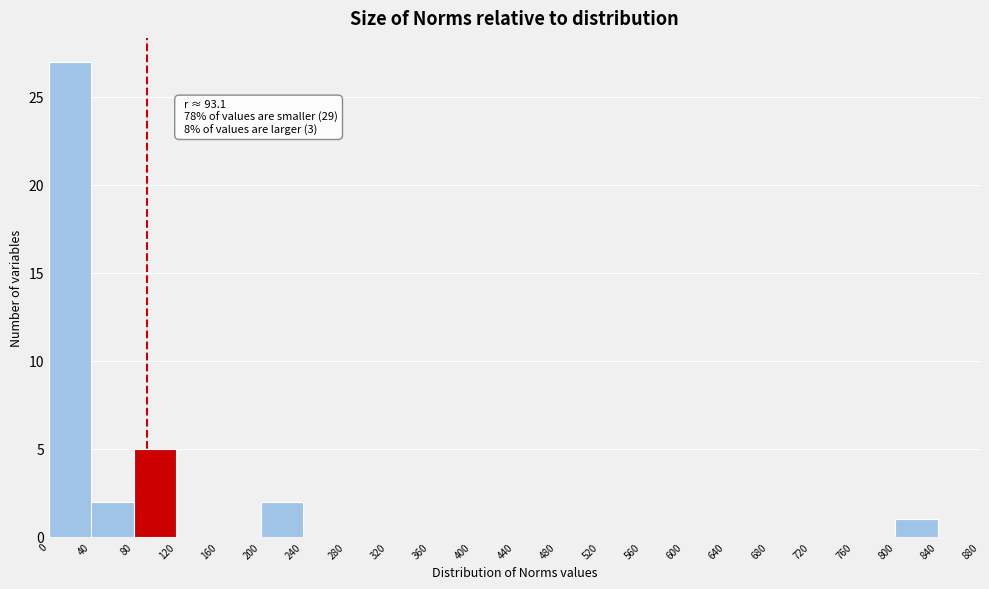

Over which range of the x-axis is the bar tallest?

0 to 40